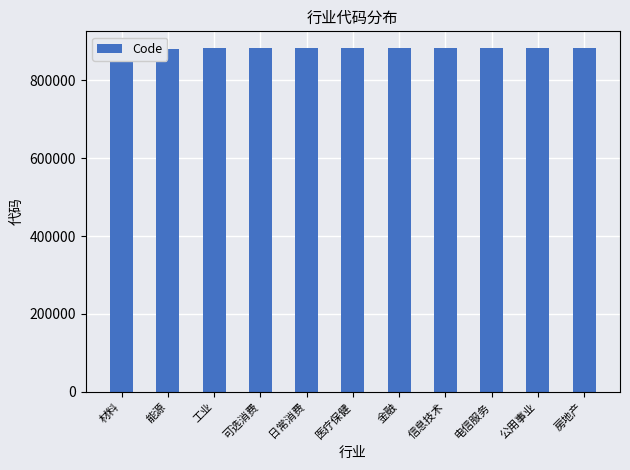

The chart shows a value of 882011 at 房地产. True or false?

True